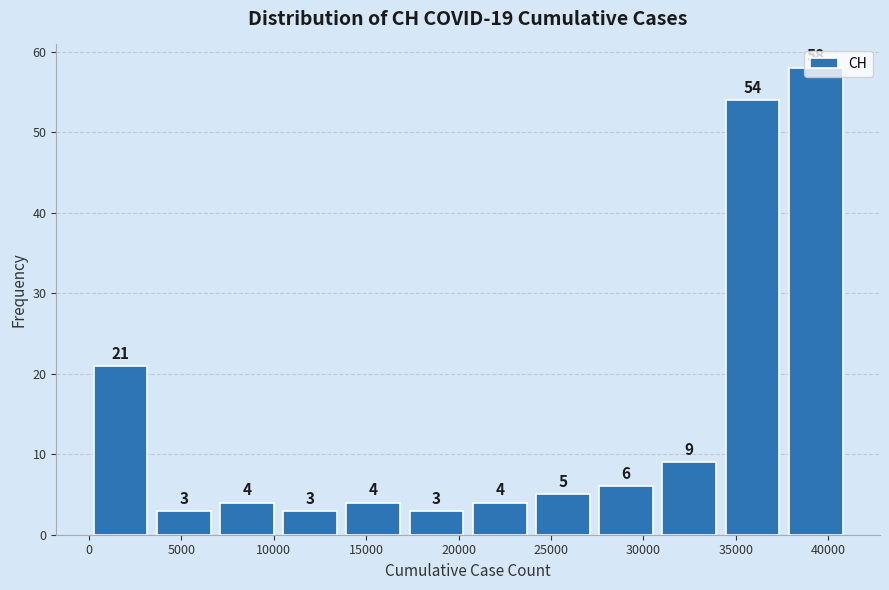

How tall is the bar that spans 10500 to 13500 on the x-axis? The bar edges are not printed on the chart, so give them approximately, as read against the axis.

3